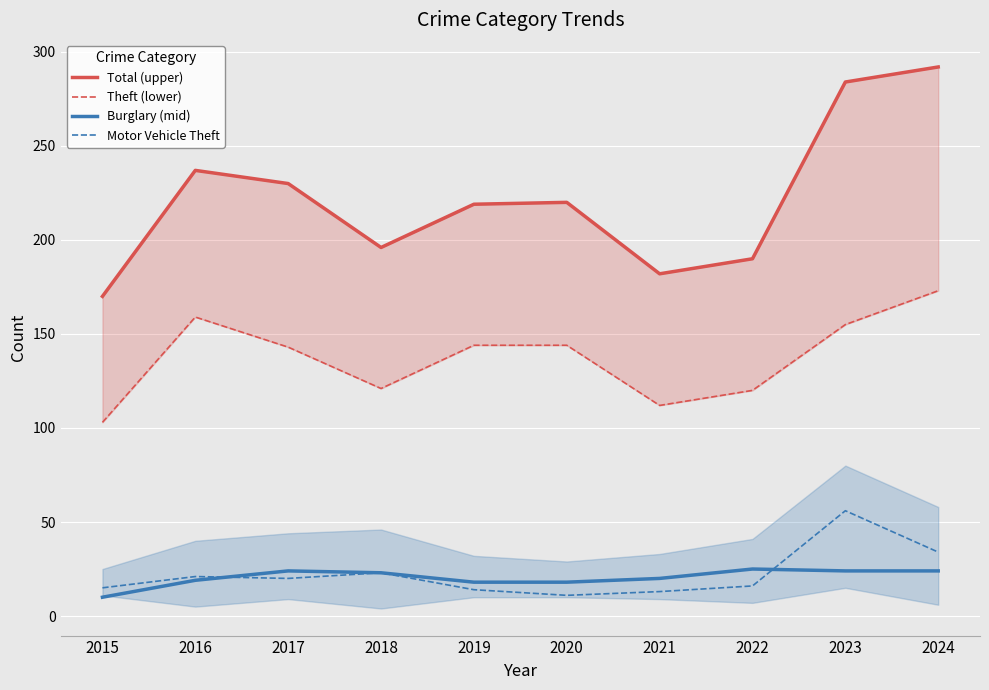

What is the total value across all series at 2017?

417